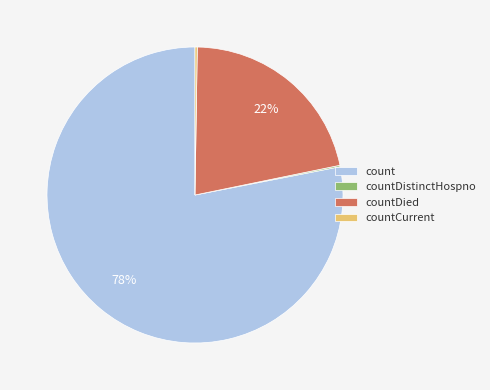

Is the sum of count and countDied greater than half?

Yes